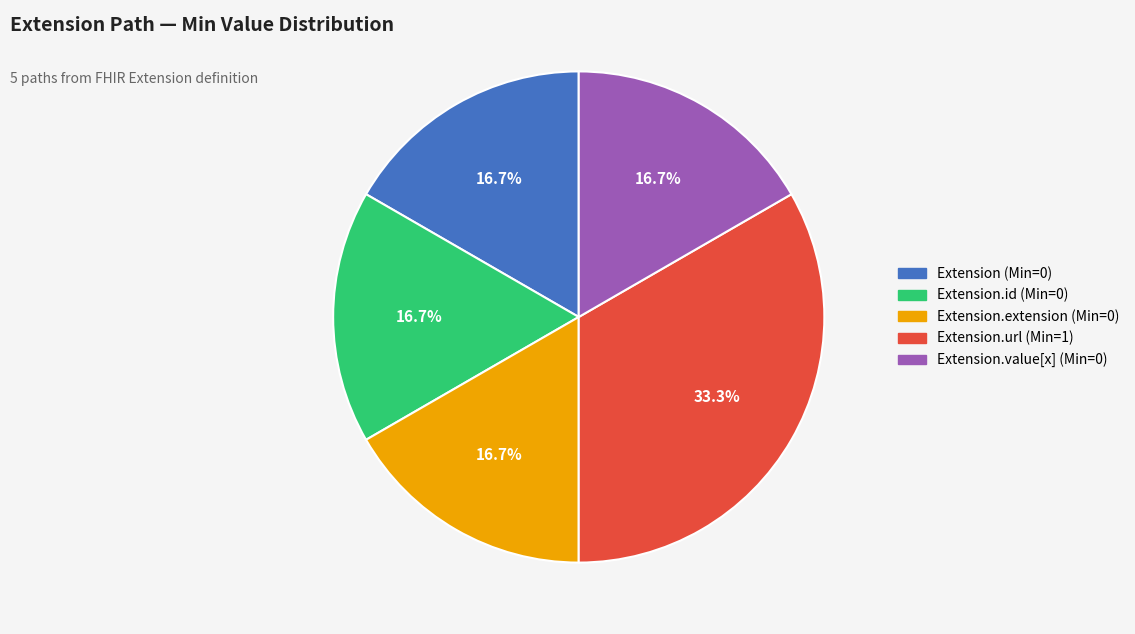

Which slice is the largest?

Extension.url (Min=1)